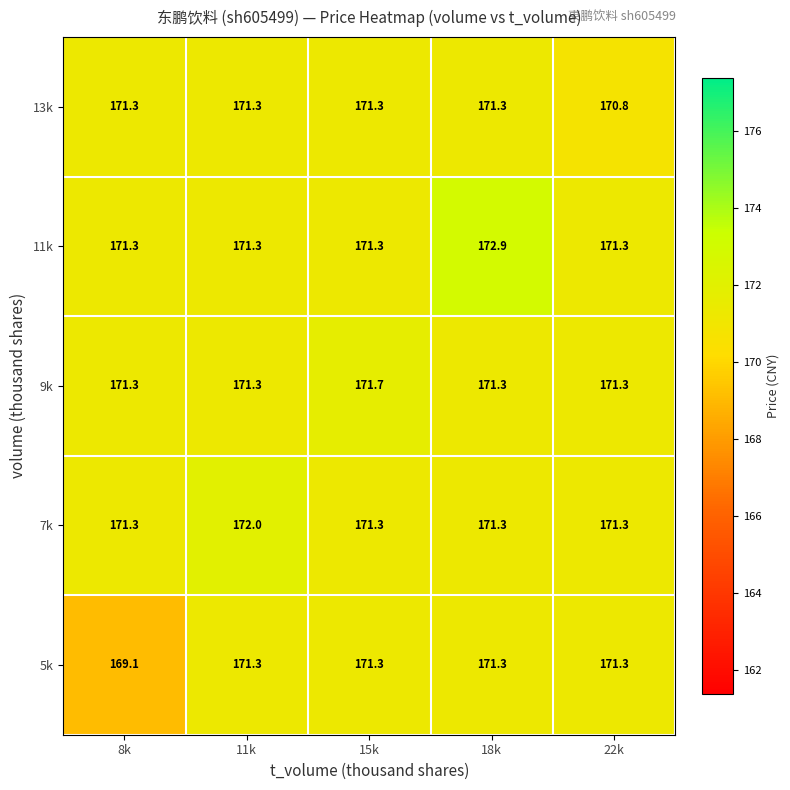

What is the sum of all 13k values?

856.0